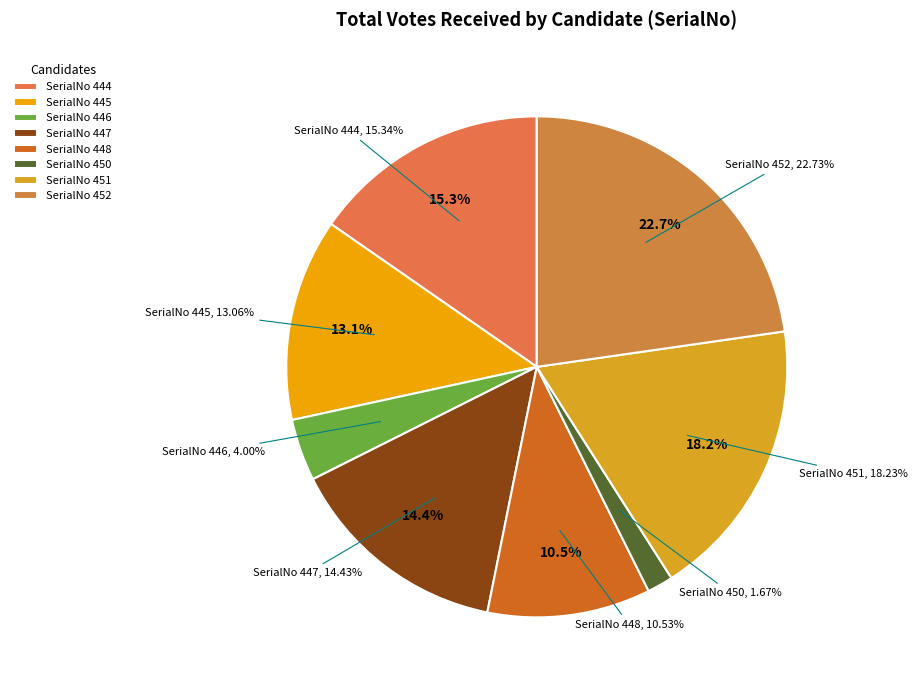

Count the number of slices in the pie.

9